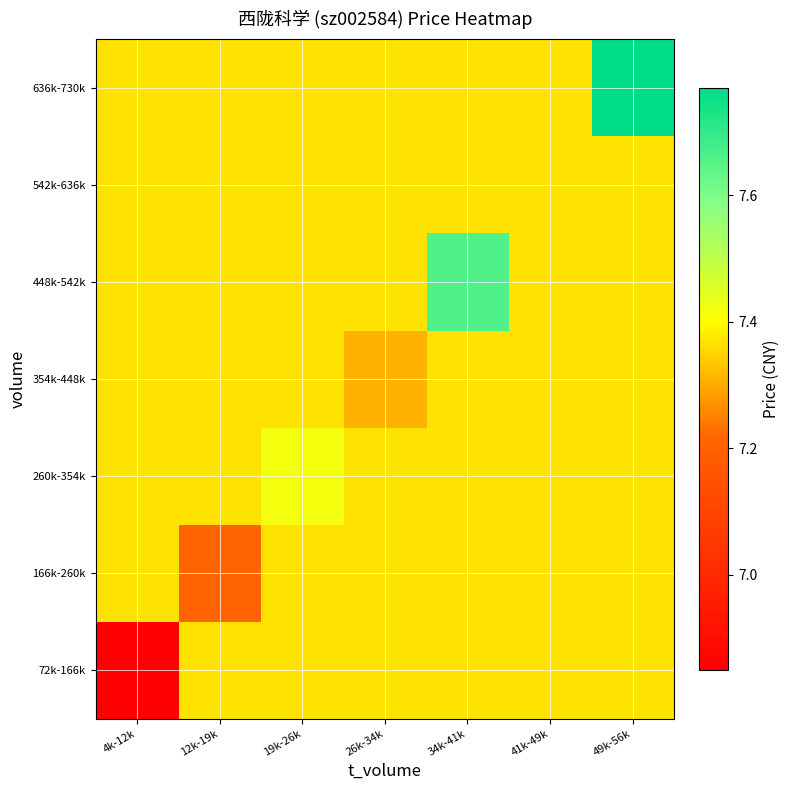

Rank the series by their maximum value, from lowest to highest.

72k-166k, 166k-260k, 354k-448k, 542k-636k, 260k-354k, 448k-542k, 636k-730k